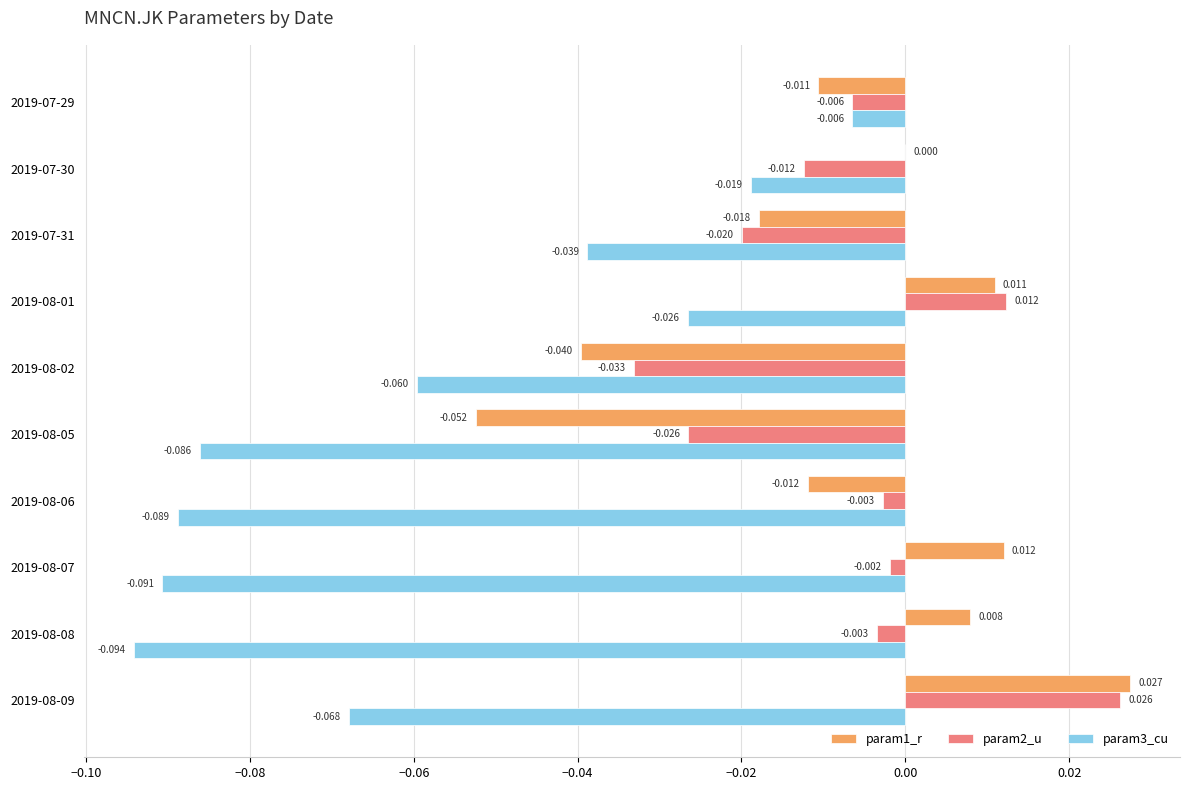

How many data points in param2_u are above 0?

2